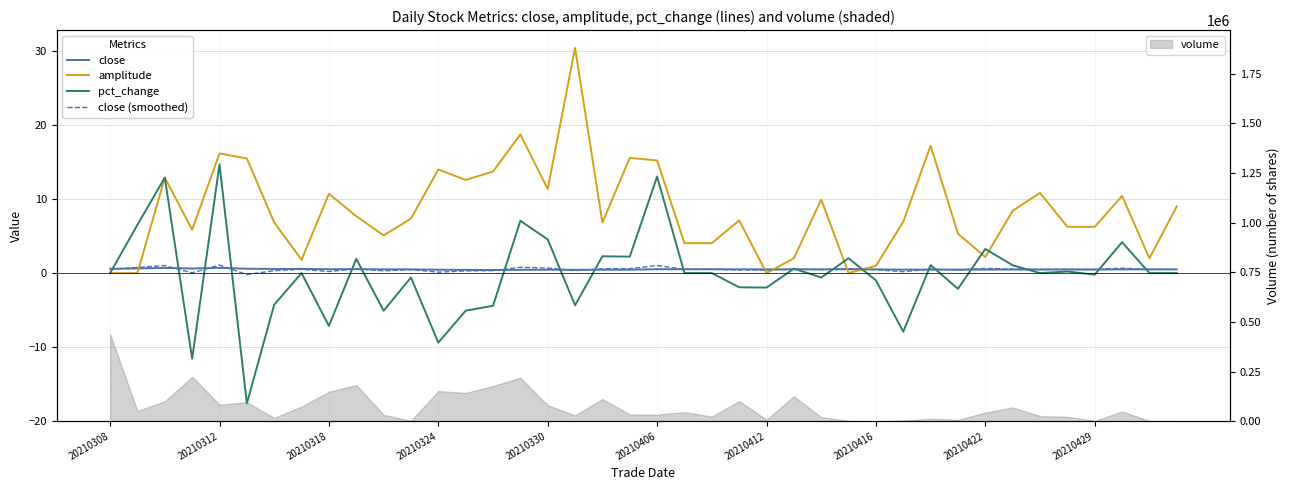

The close (smoothed) series shows 0.5 at 26. True or false?

True